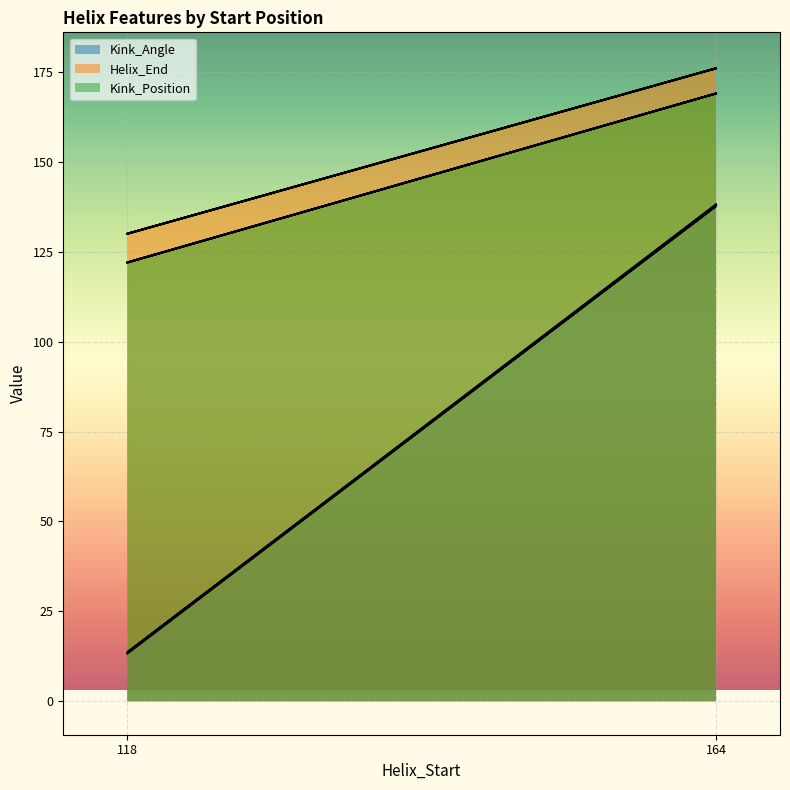

What is the average value of the Helix_End series?

153.0